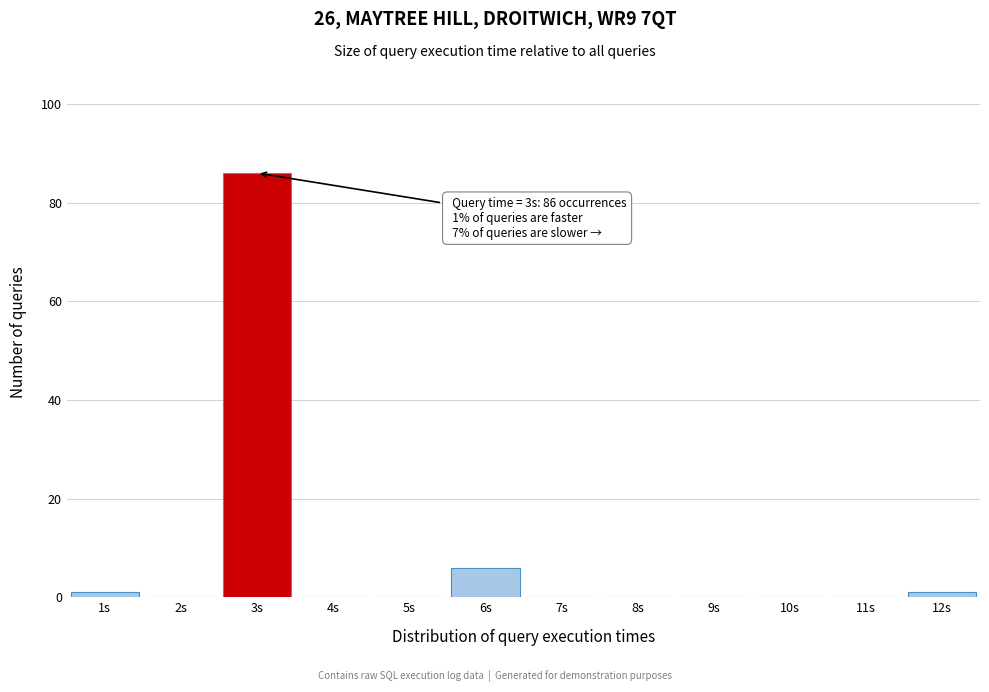

Over which range of the x-axis is the bar tallest?

2.5 to 3.5